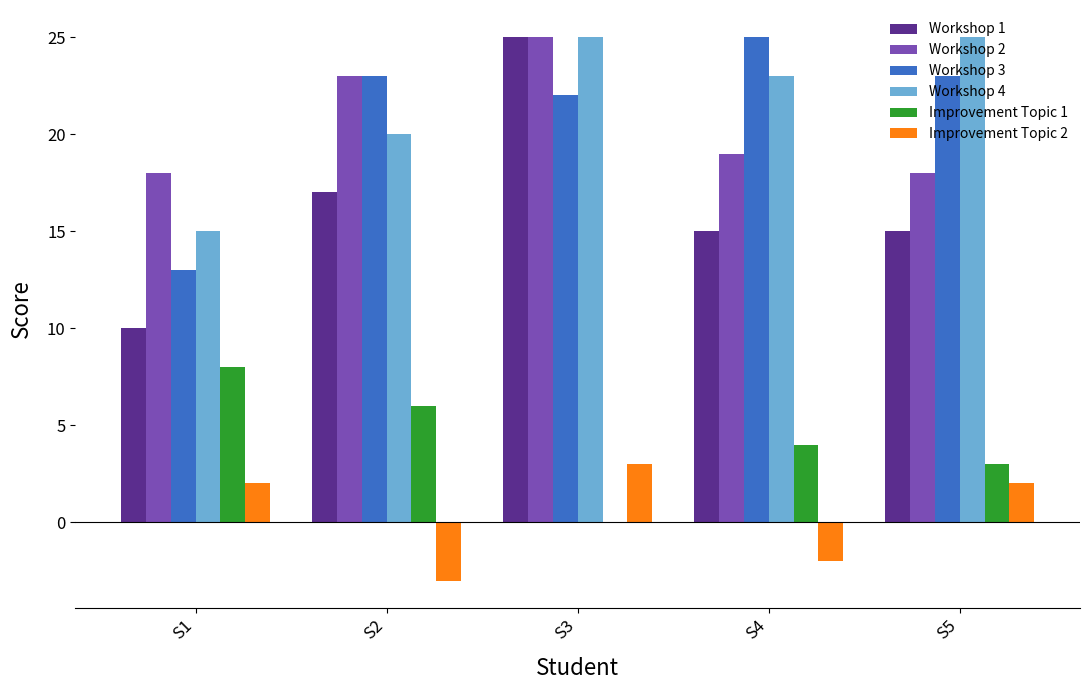

What is the maximum value shown in the chart?

25